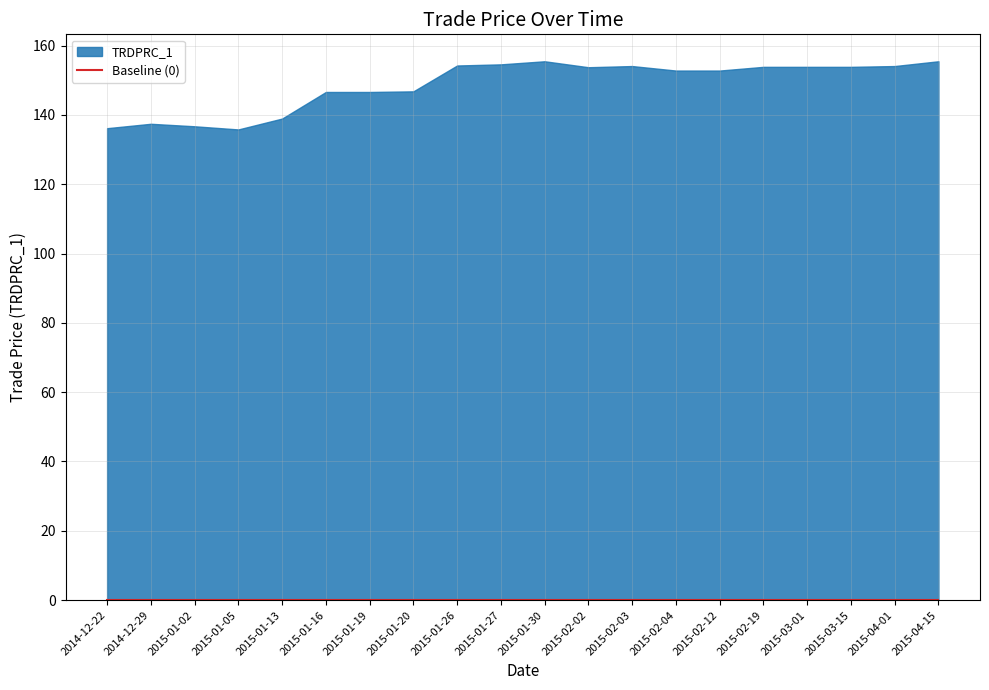

True or false: the data shows 155.5 at 2015-04-15.

True